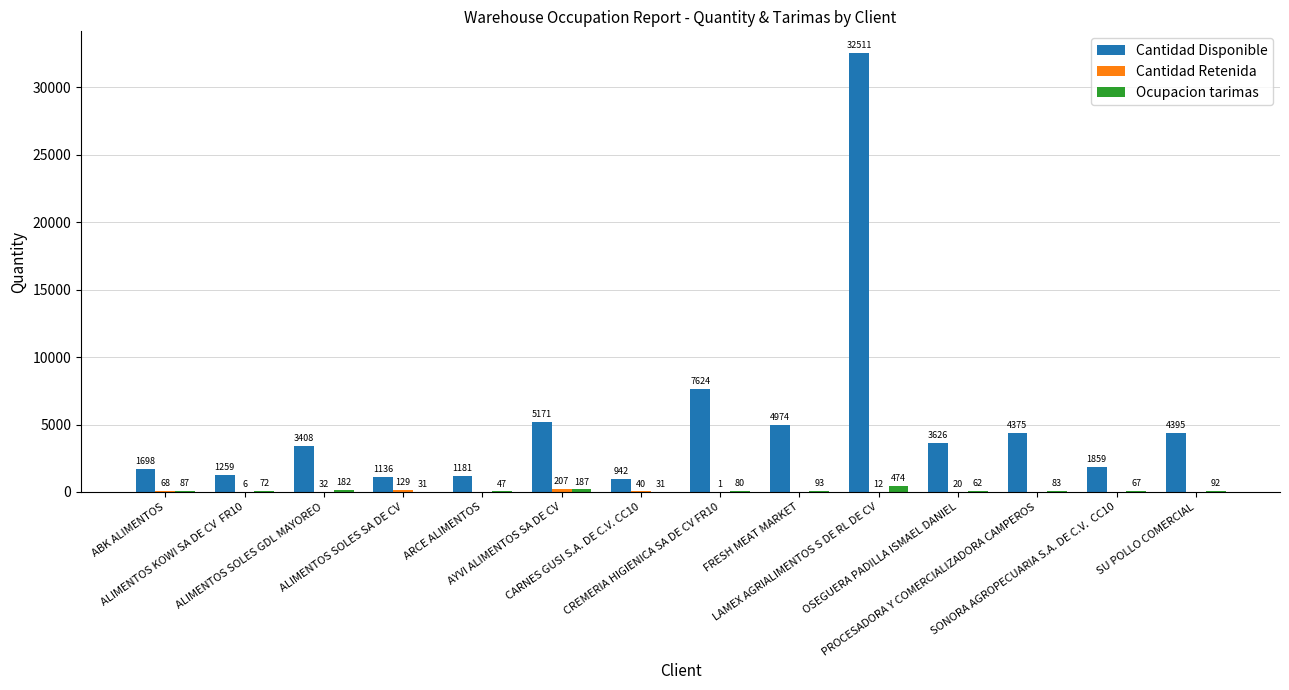

What is the sum of all Ocupacion tarimas values?

1588